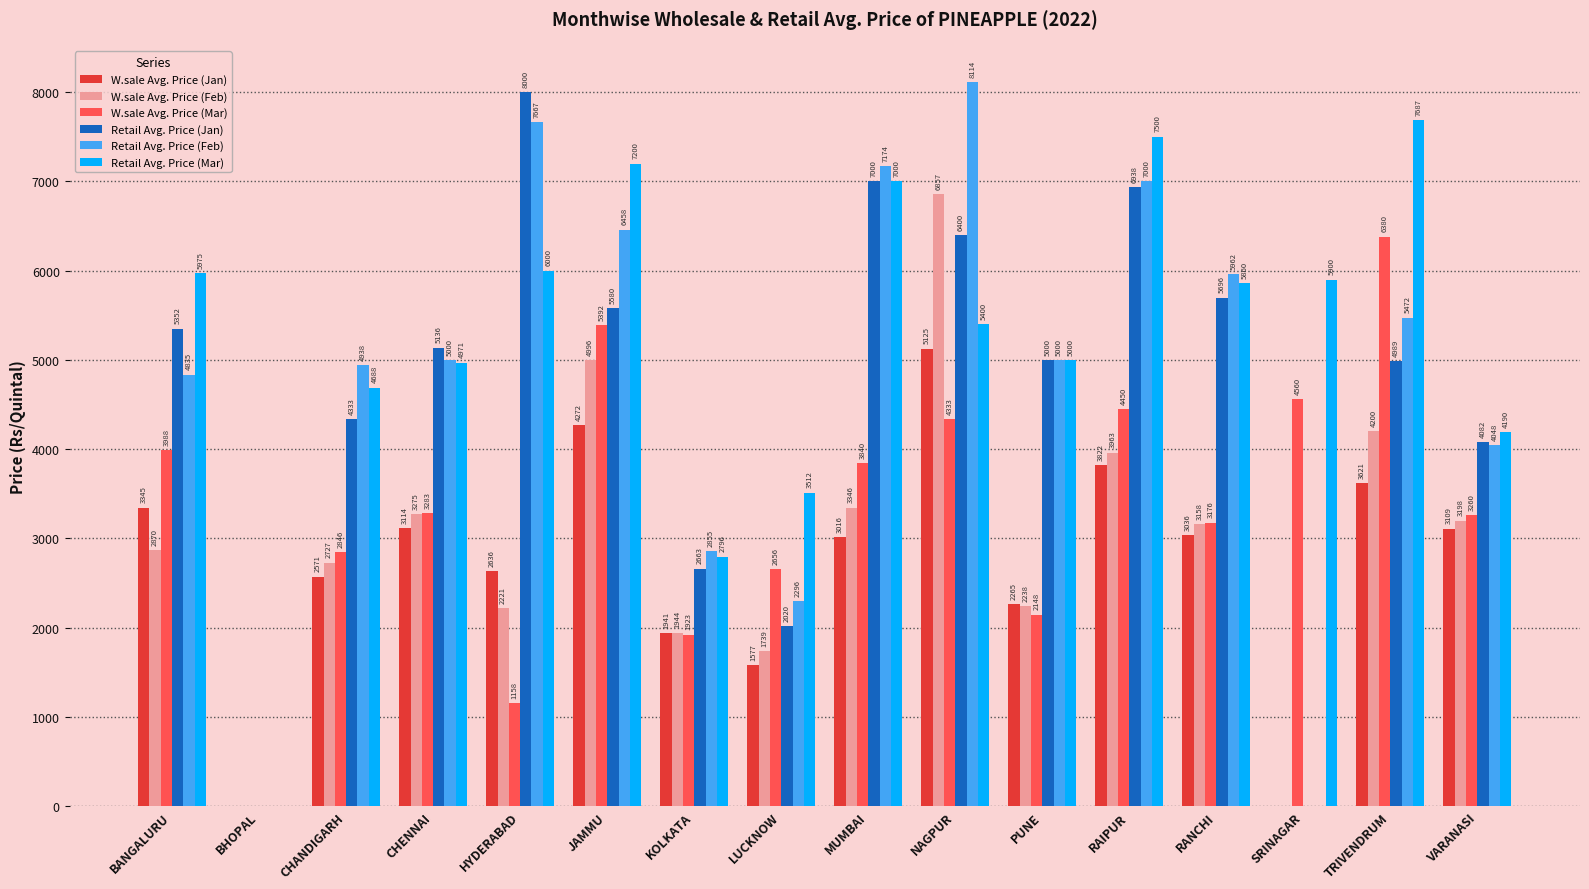

How many data points does each series have?

16